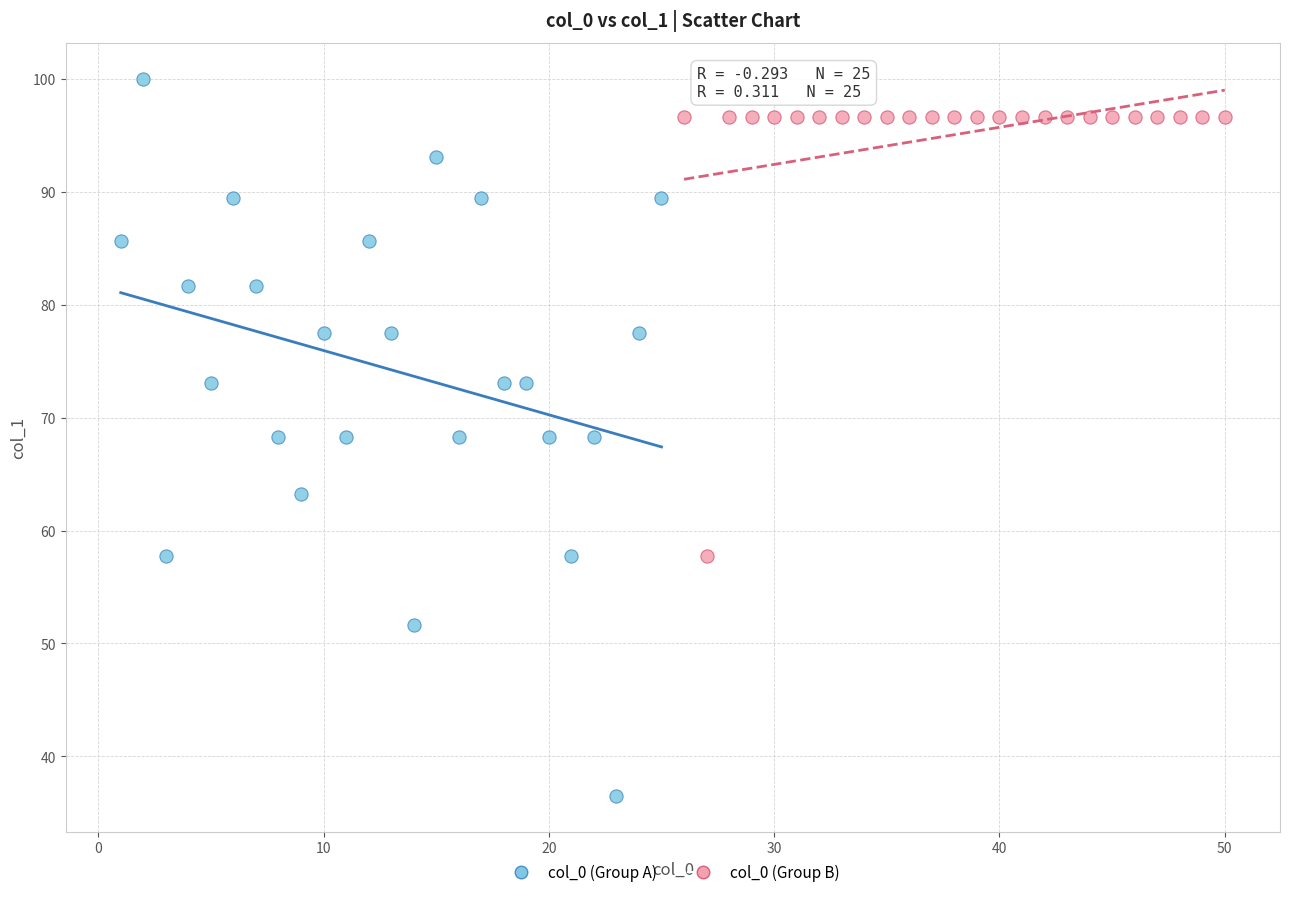

Which series contains the highest Y value?

col_0 (Group A)